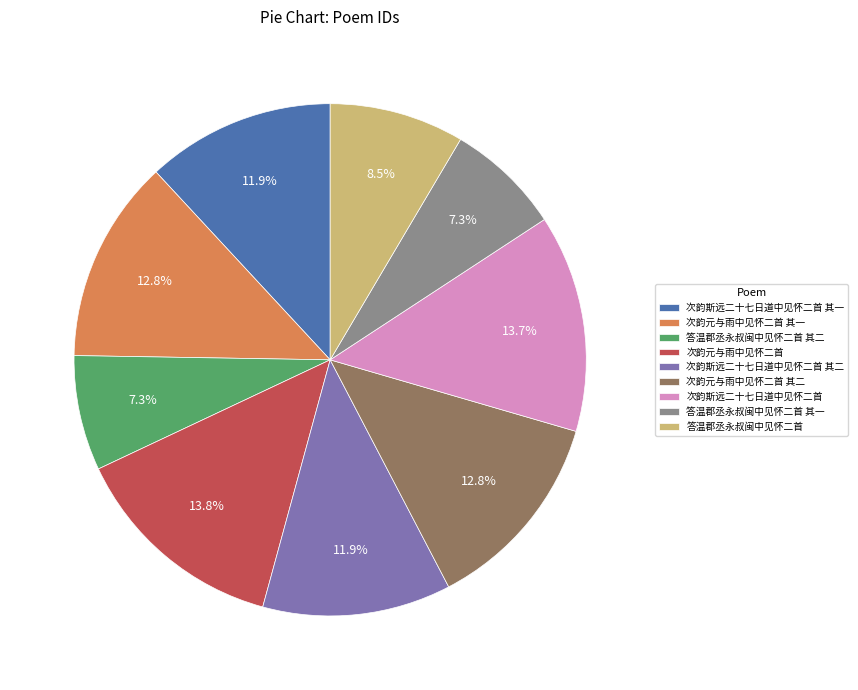

Count the number of slices in the pie.

9